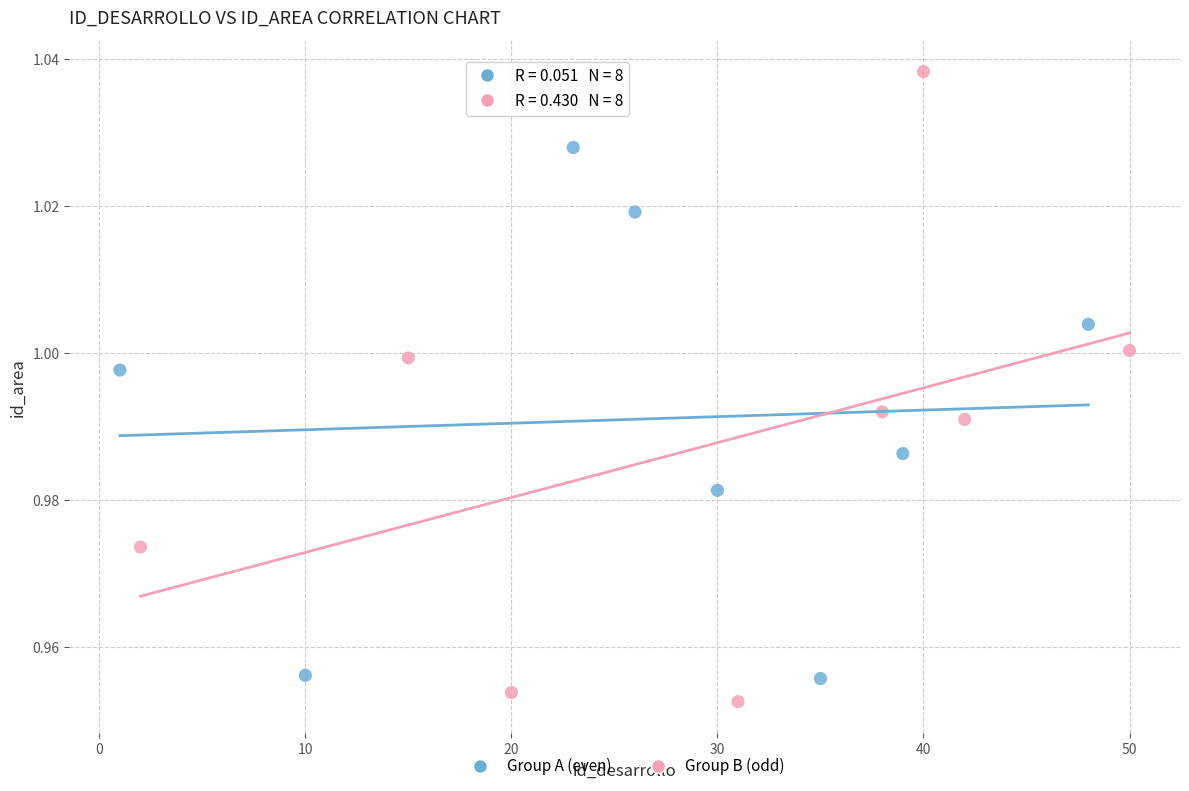

Which series has the largest Y range (max minus min)?

Group A (even)